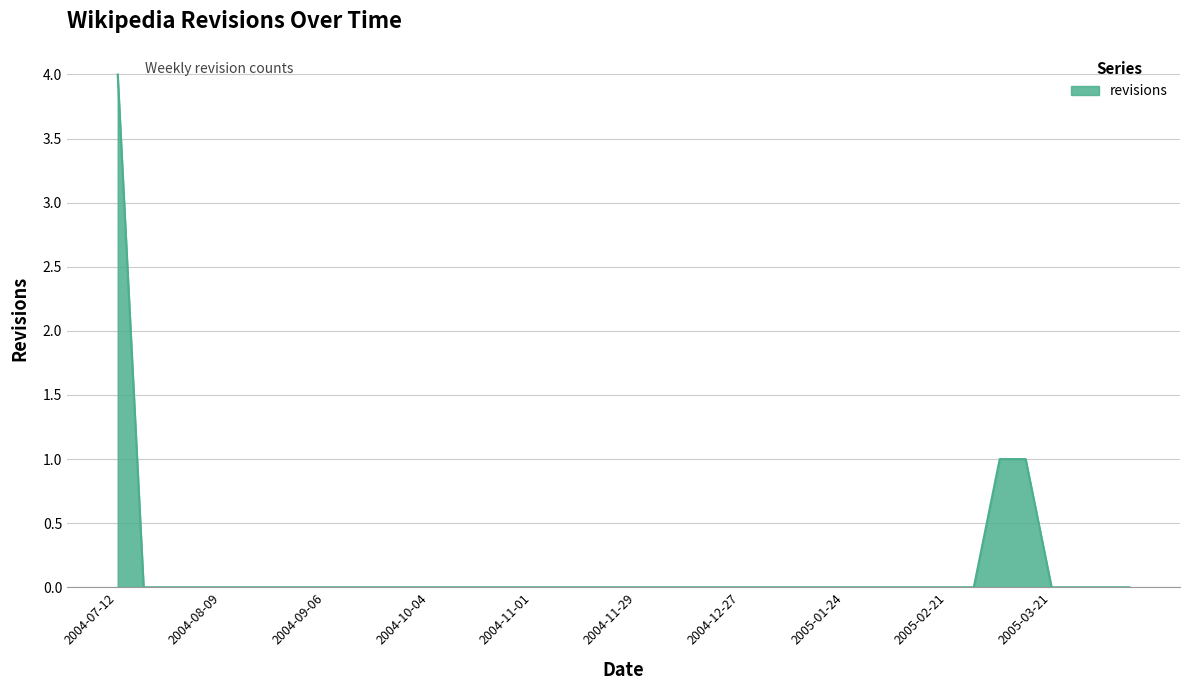

What is the difference between the maximum and minimum values?

4